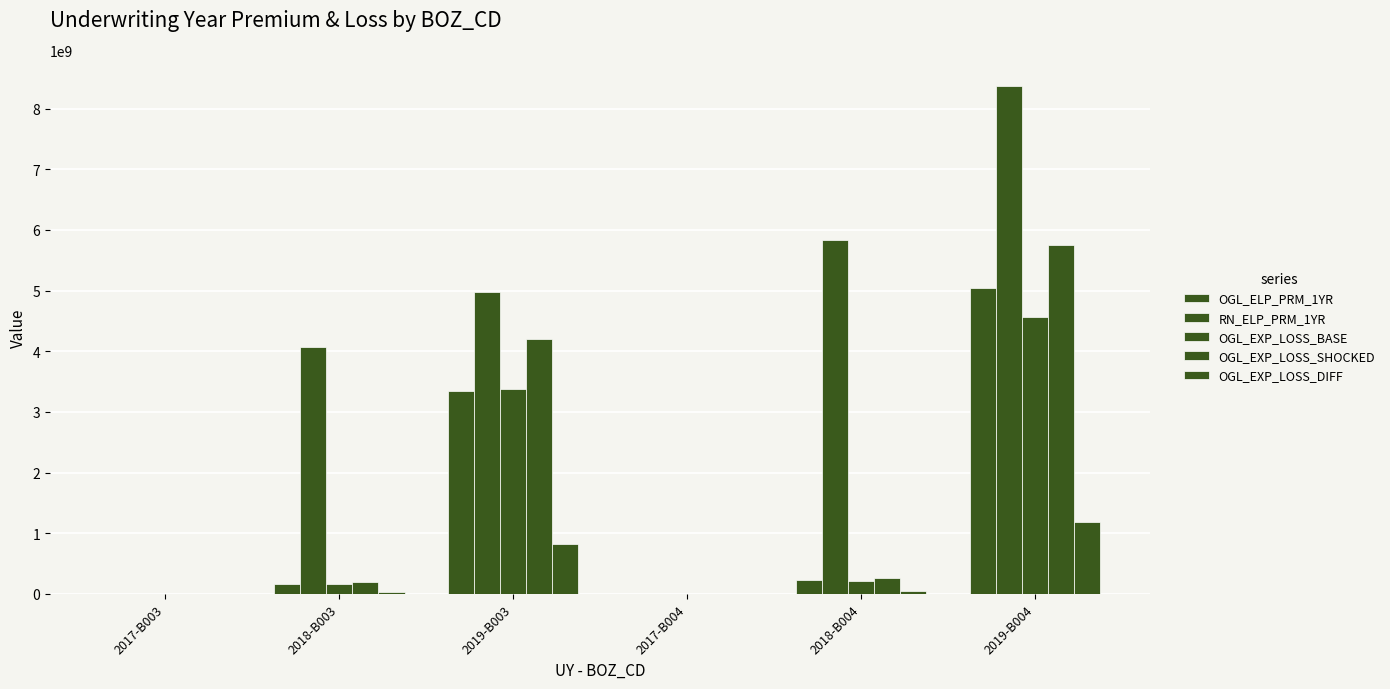

How many groups of bars are there?

6